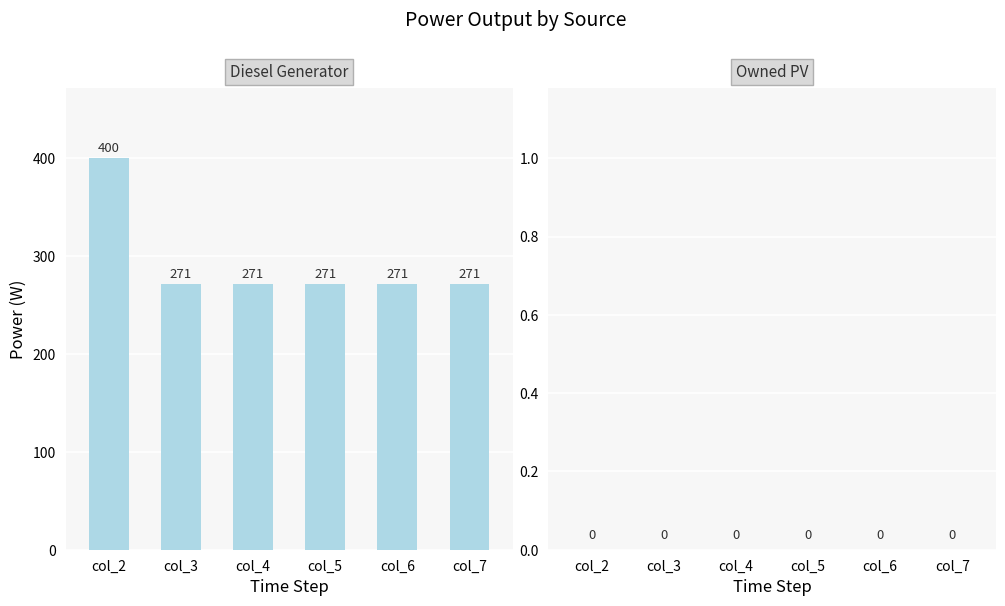

How many bars are there in total?

6